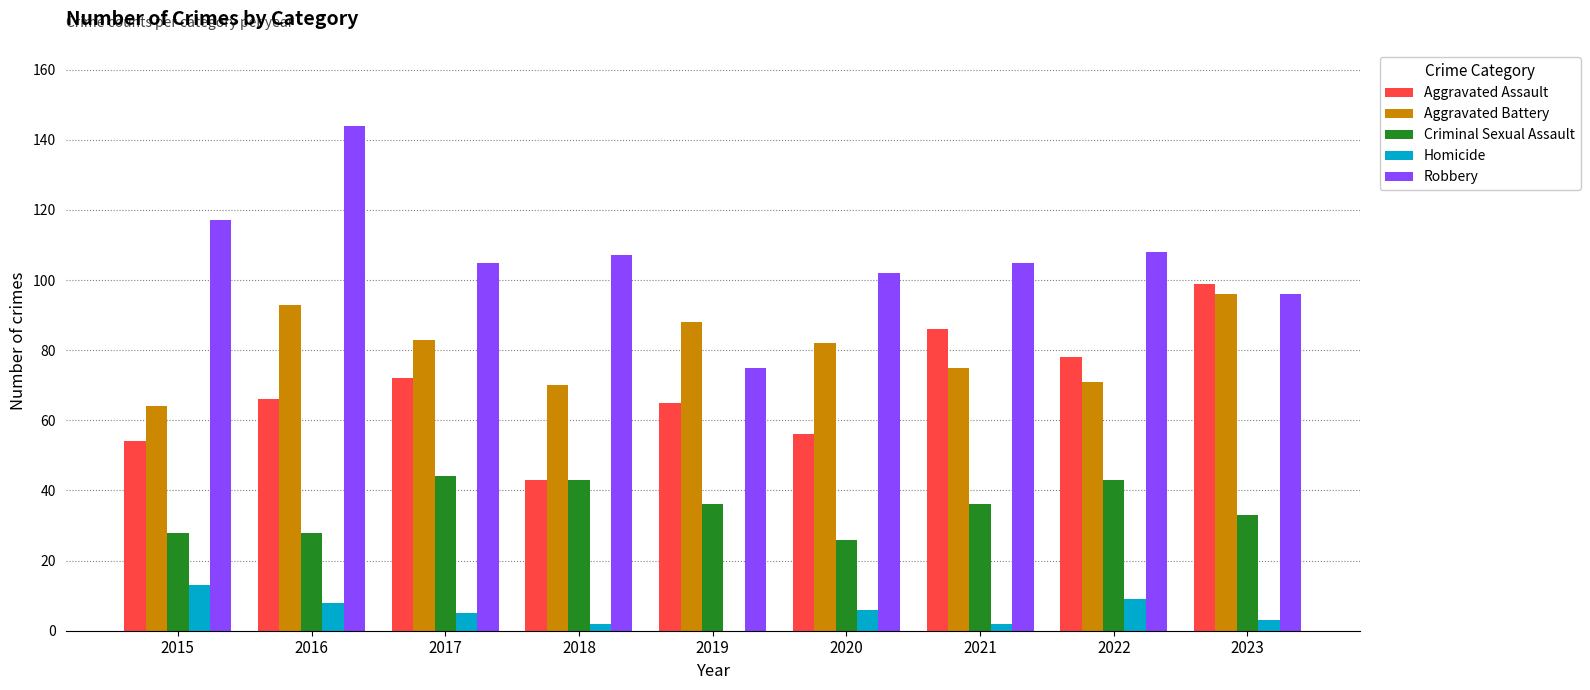

Between 2015 and 2020, which series saw the biggest shift?

Aggravated Battery